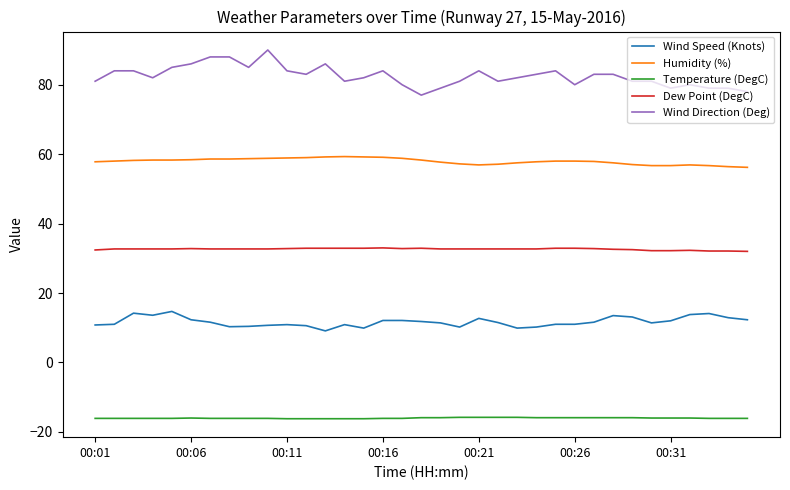

Rank the series by their average value, from lowest to highest.

Temperature (DegC), Wind Speed (Knots), Dew Point (DegC), Humidity (%), Wind Direction (Deg)